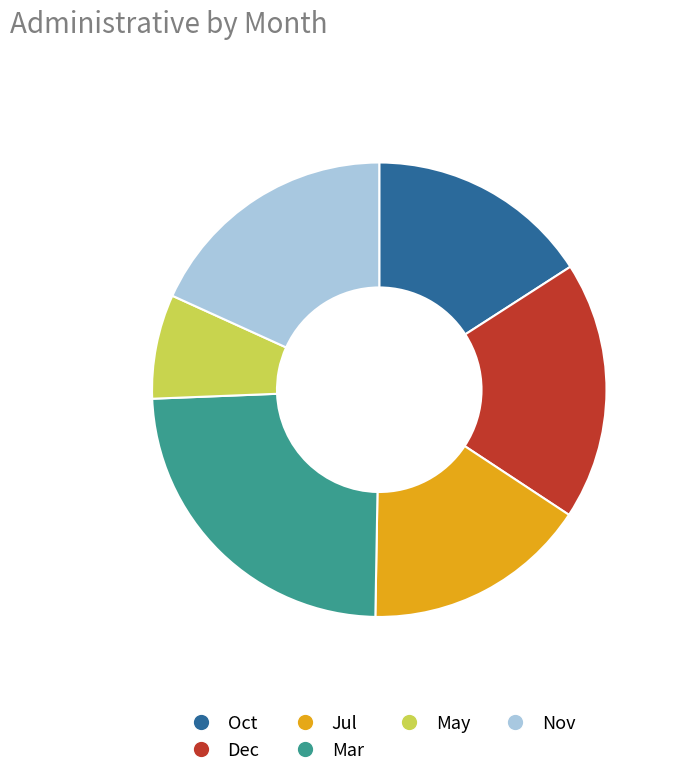

Approximately how many times larger is the value at Oct compared to Jul?

1.0